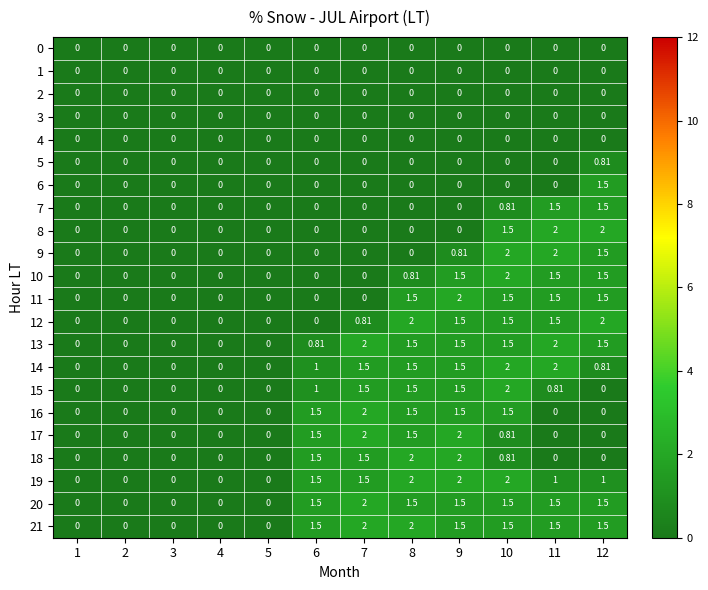

Is the value of 1 at 10 greater than the value of 14 at 11?

No